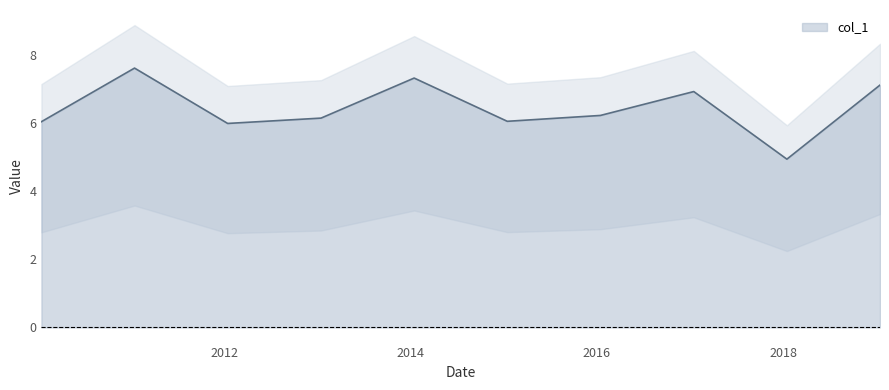

Does the chart display data point markers on the line(s)?

No